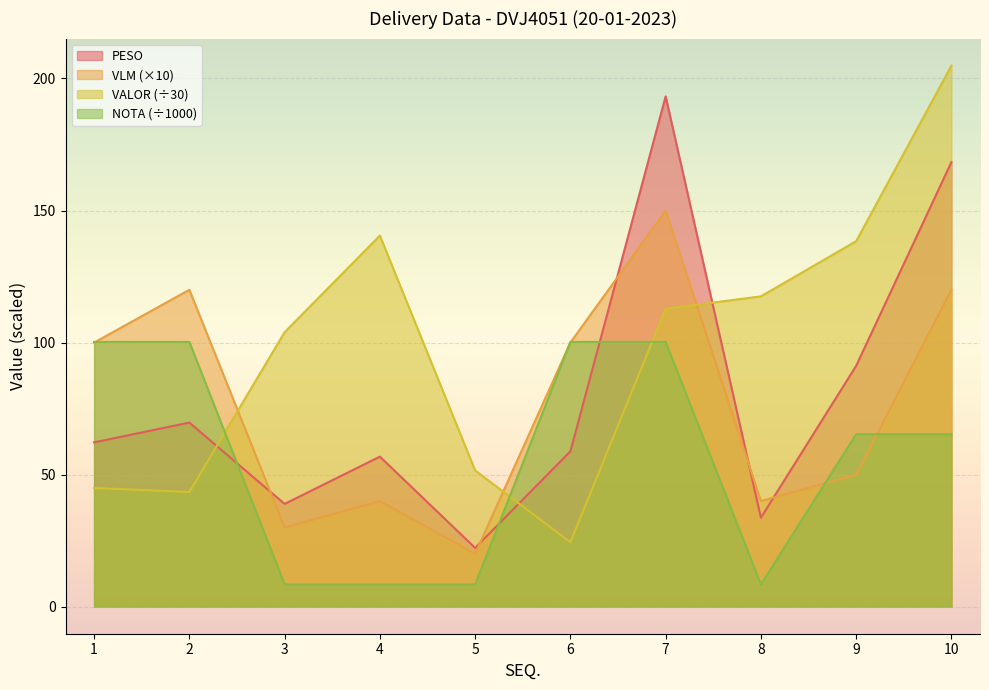

Rank the series at 6 from highest to lowest value.

NOTA, VLM, PESO, VALOR